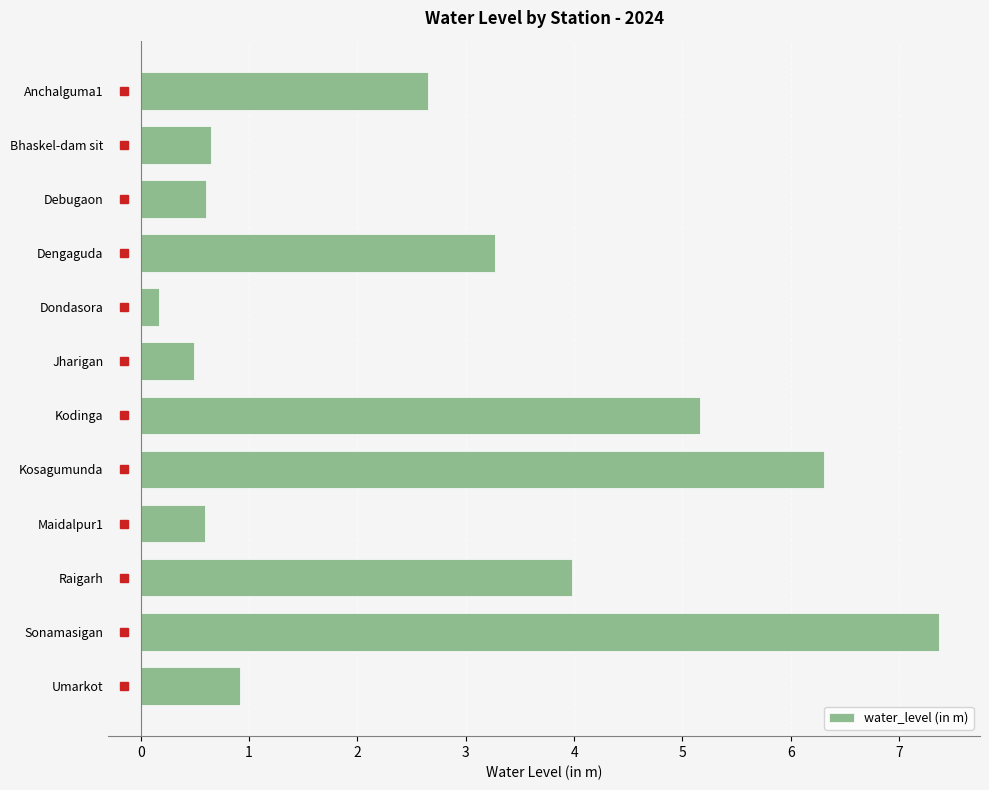

Read the value at Jharigan.

0.5